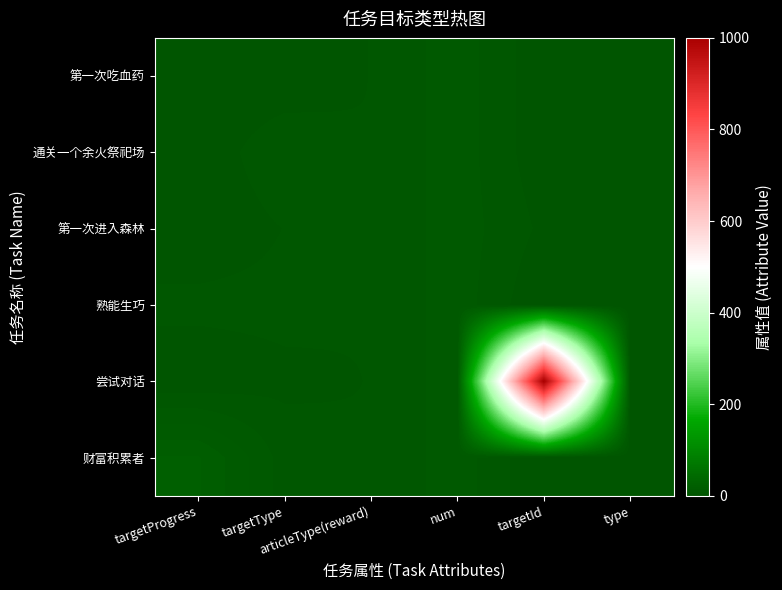

Which series changed the most between targetProgress and targetType?

财富积累者